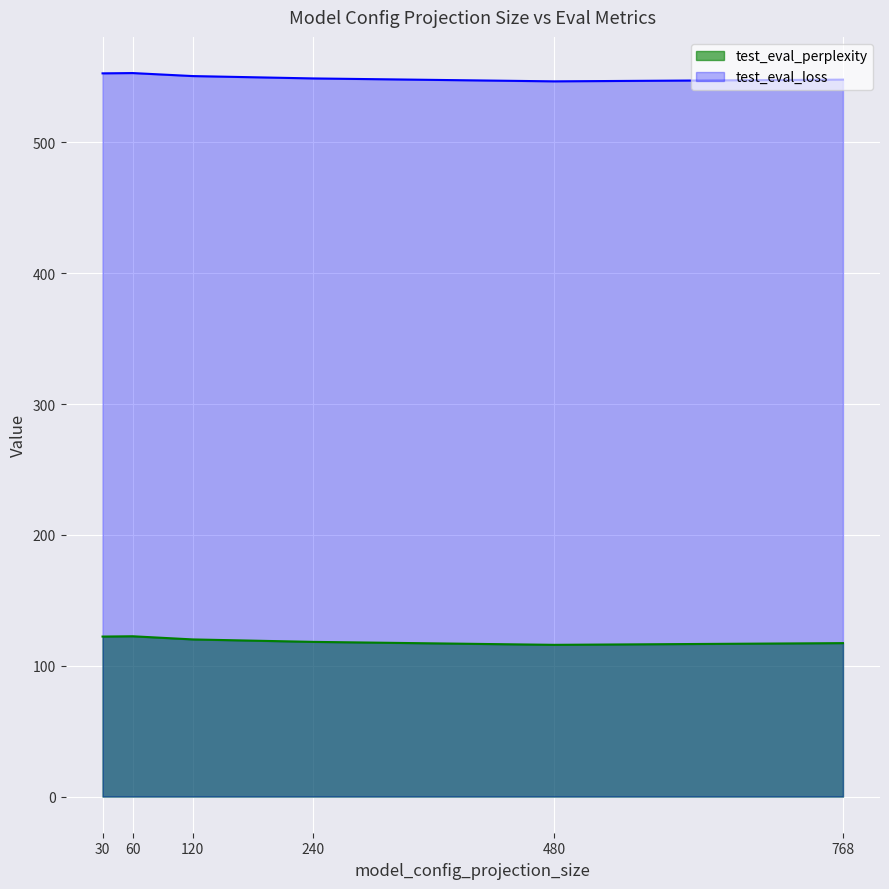

Which series has the largest total across all categories?

test_eval_loss